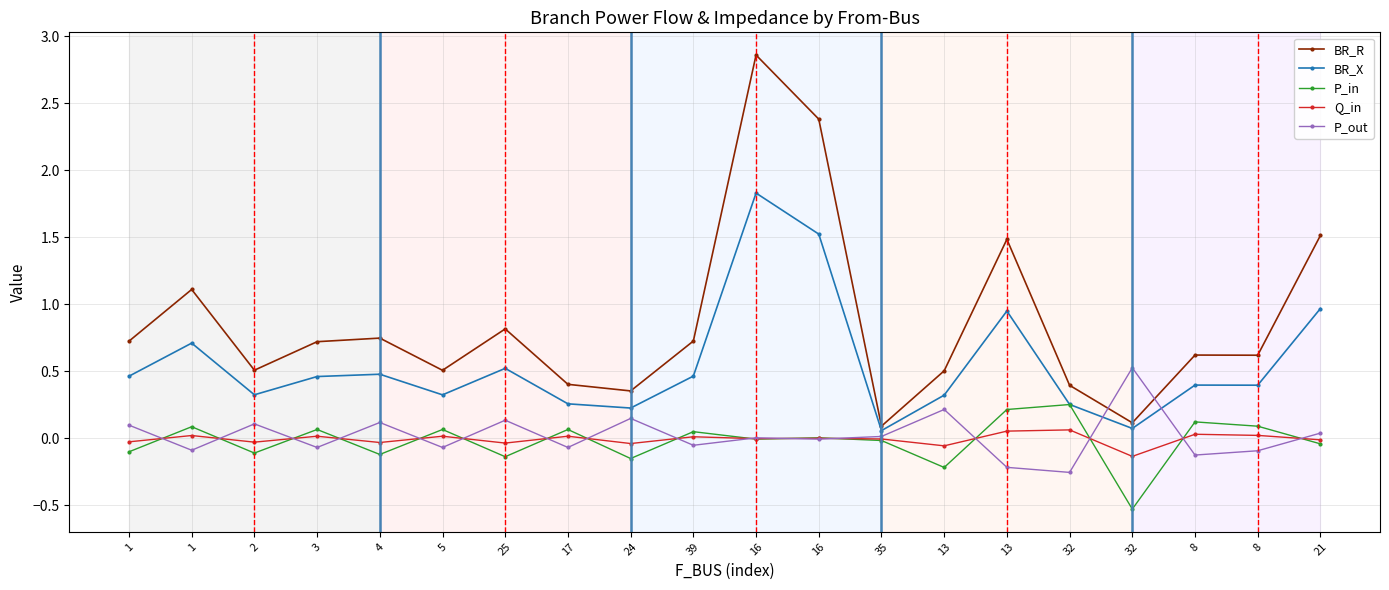

Does the chart display data point markers on the line(s)?

Yes